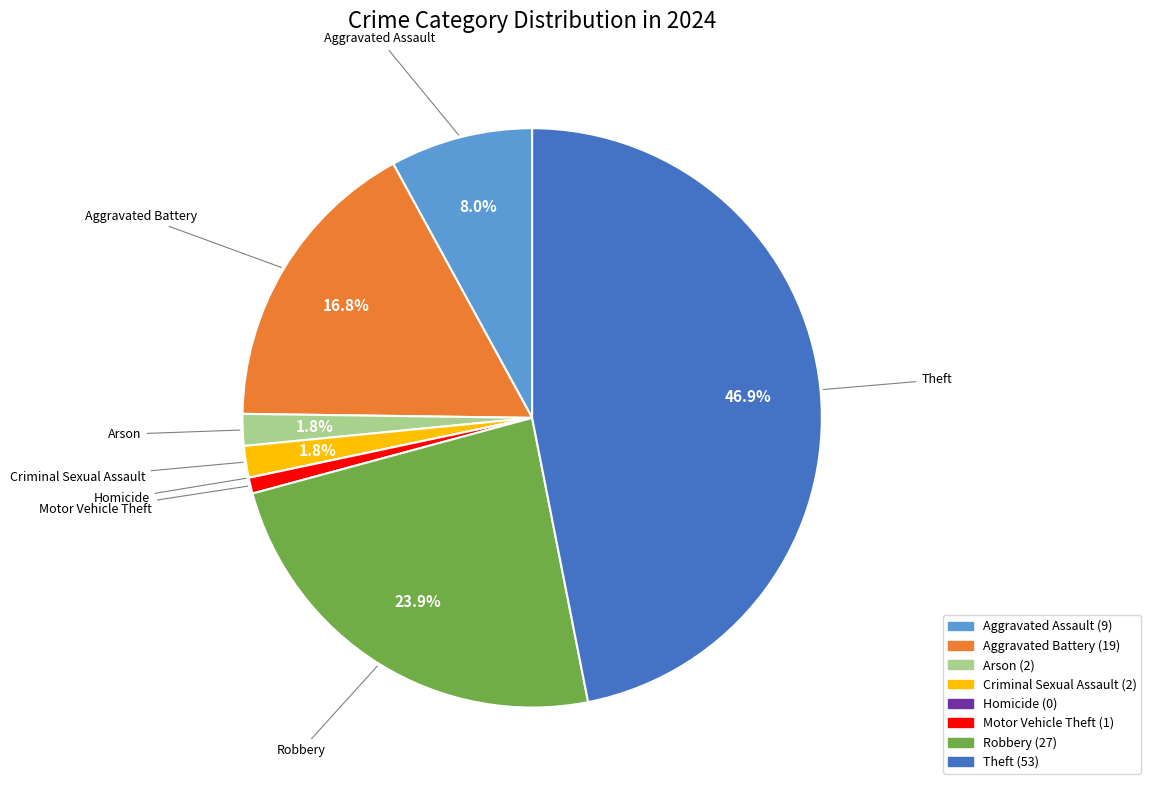

What is the largest slice in the pie chart?

Theft